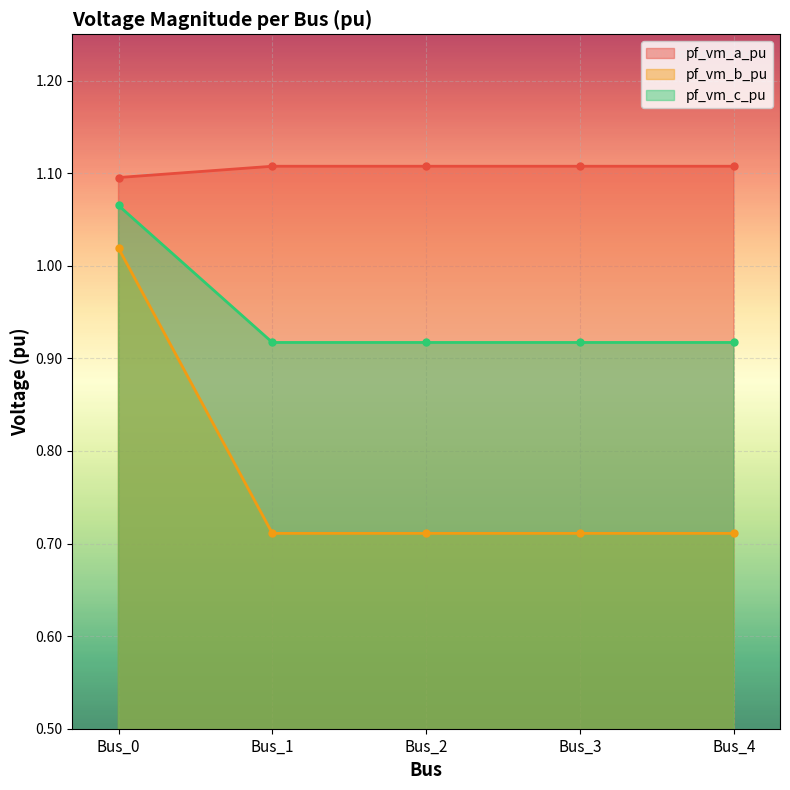

True or false: pf_vm_b_pu has more than 0 interior local peaks.

False